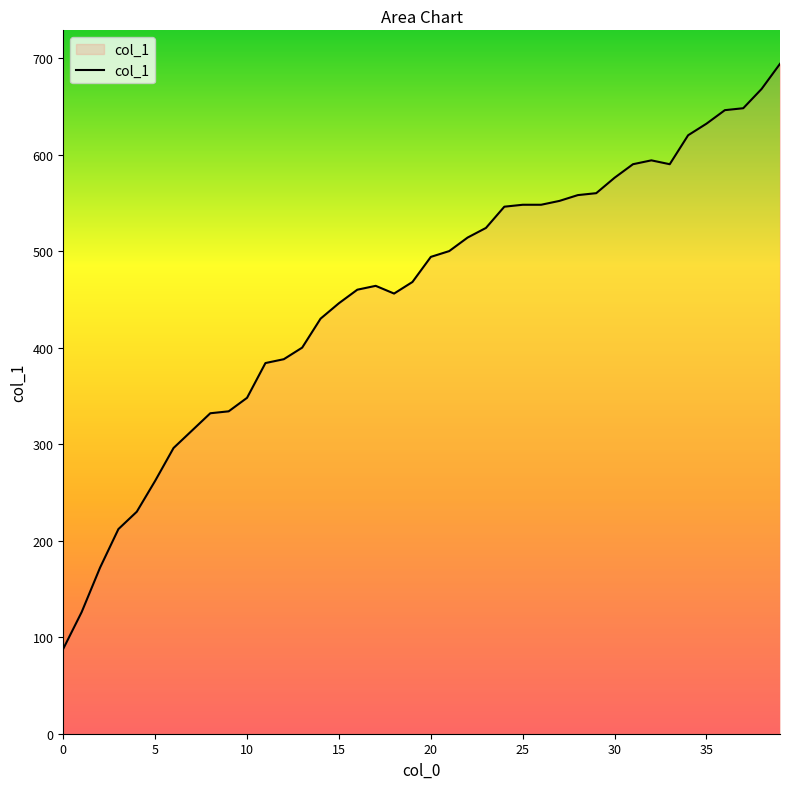

What is the difference between the maximum and minimum values?

606